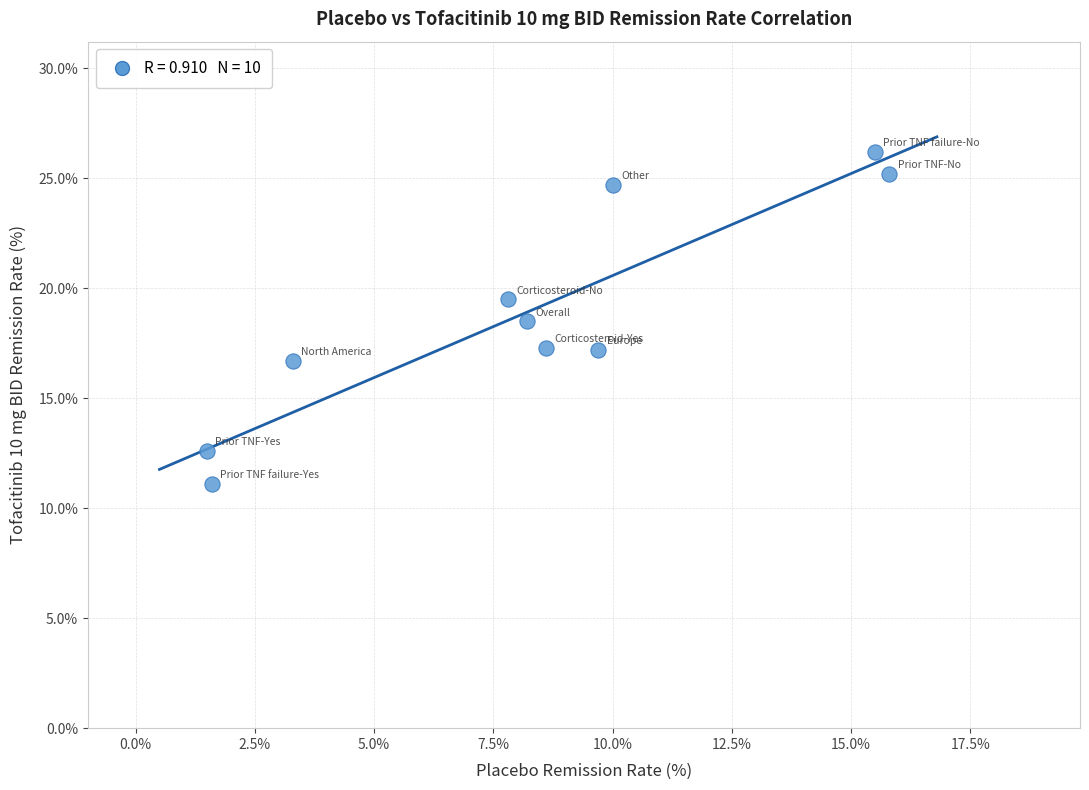

What is the range of X values (max minus min)?

14.3